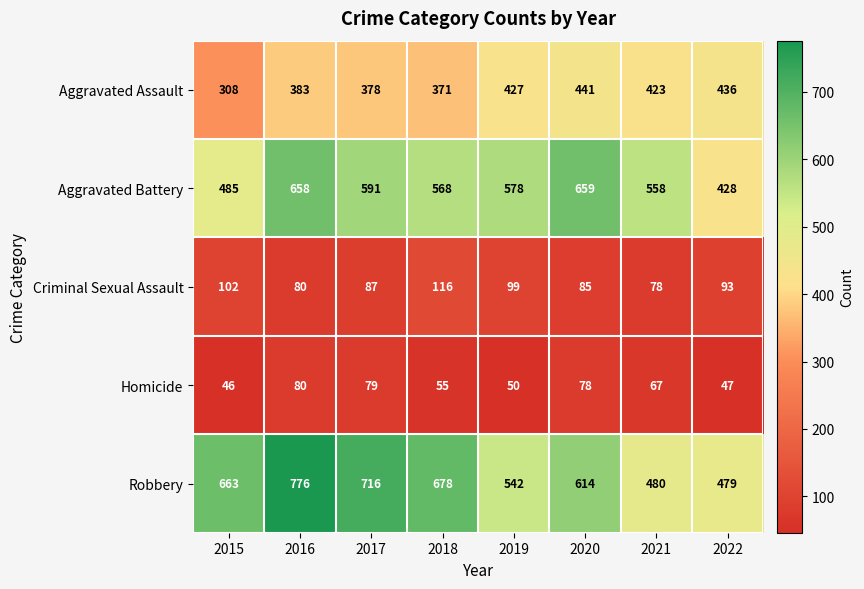

The value of Homicide at 2015 is 13. True or false?

False